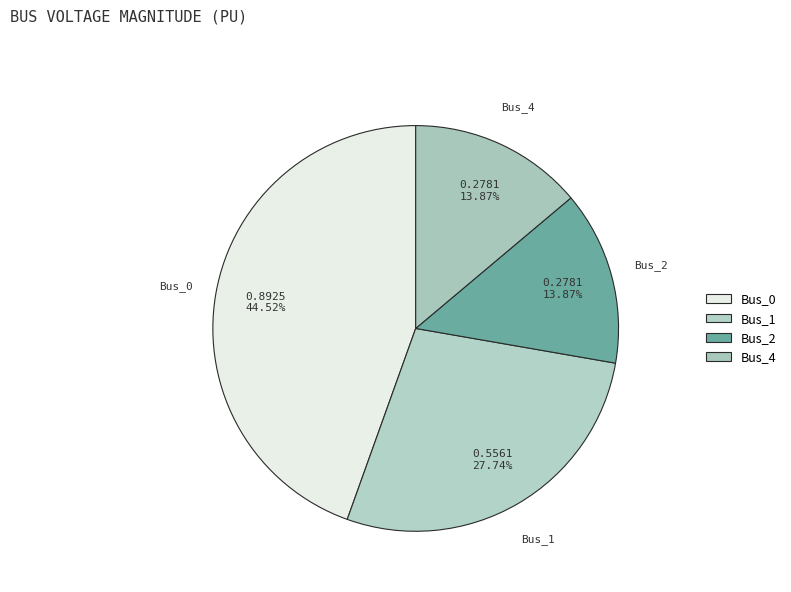

Which slice is the largest?

Bus_0